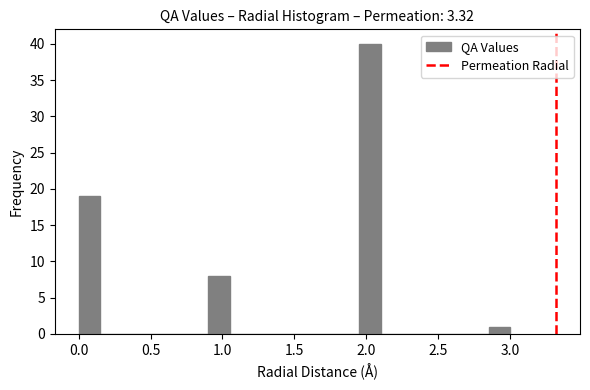

Read against the x-axis, roughly where is the centre of the tallest bar?

2.05